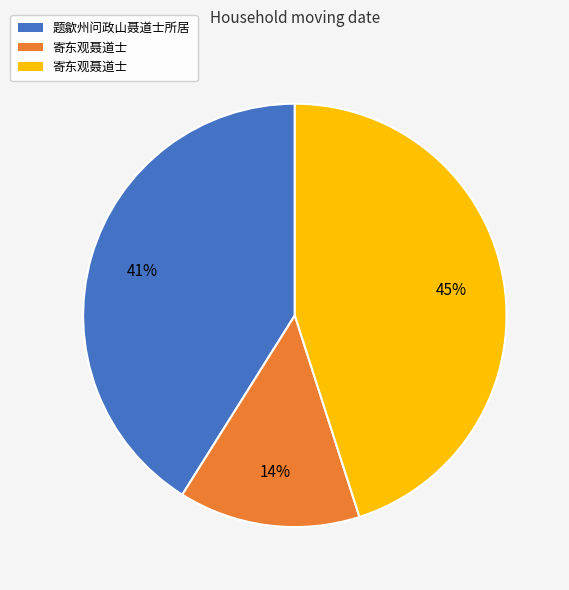

How many segments does this pie chart have?

3